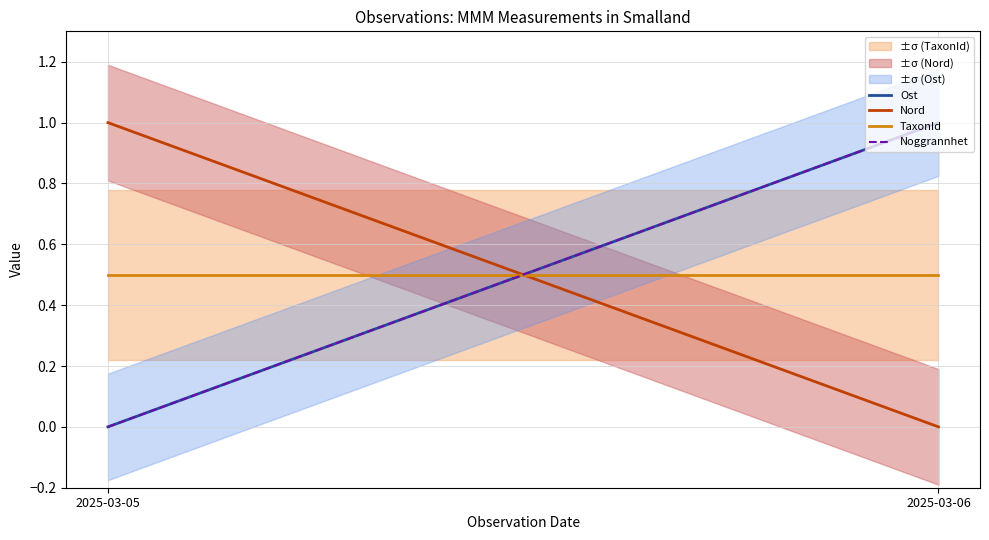

Which series has the largest total across all categories?

Ost